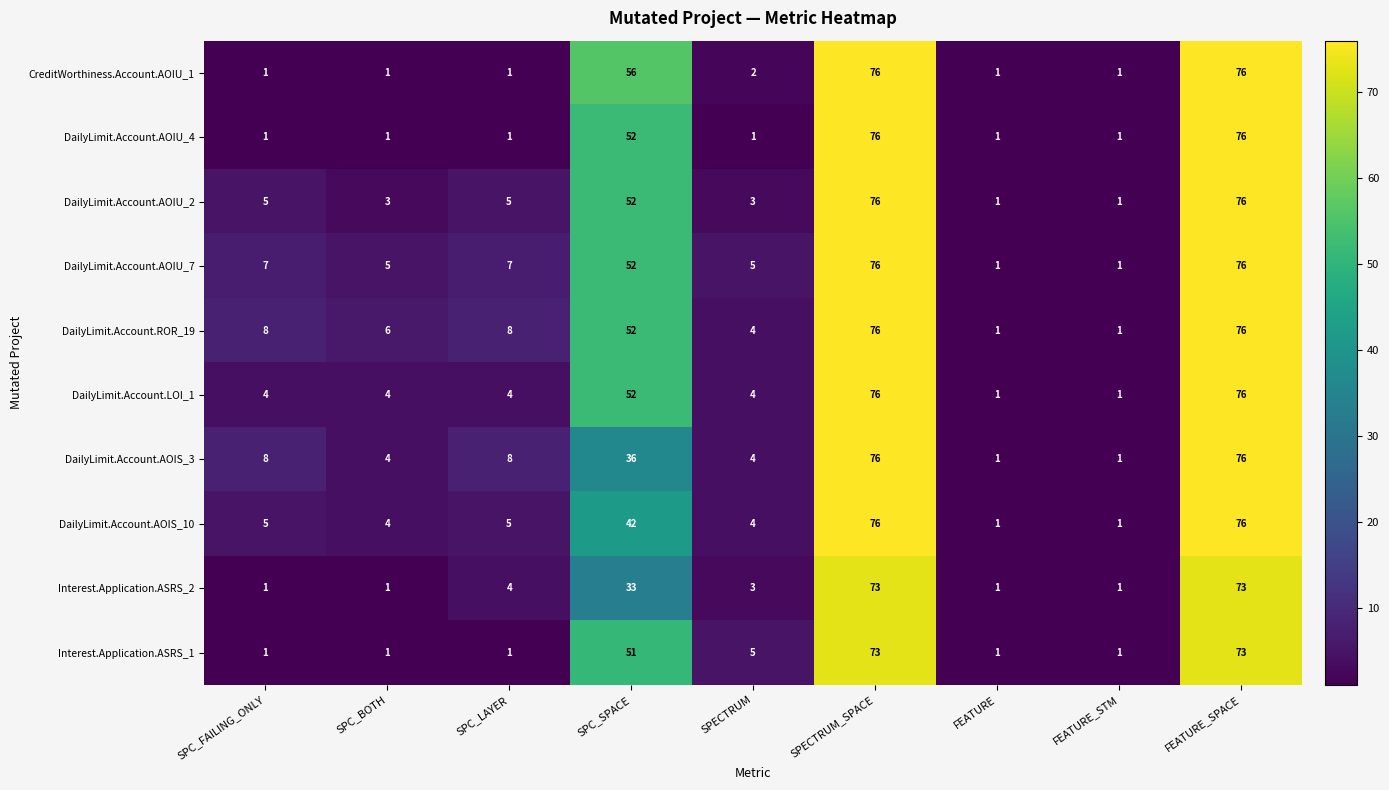

What value does the DailyLimit.Account.LOI_1 series have at SPC_FAILING_ONLY?

4